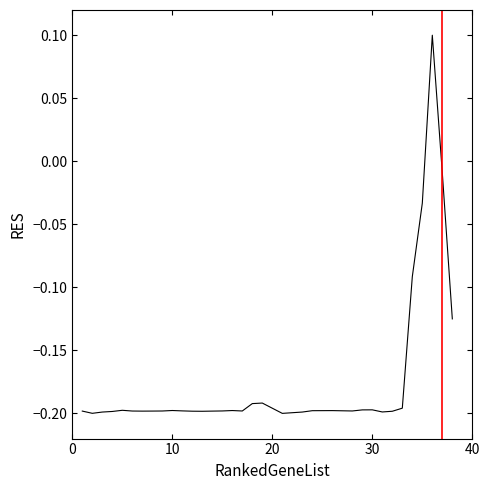

How many lines are shown in the chart?

1